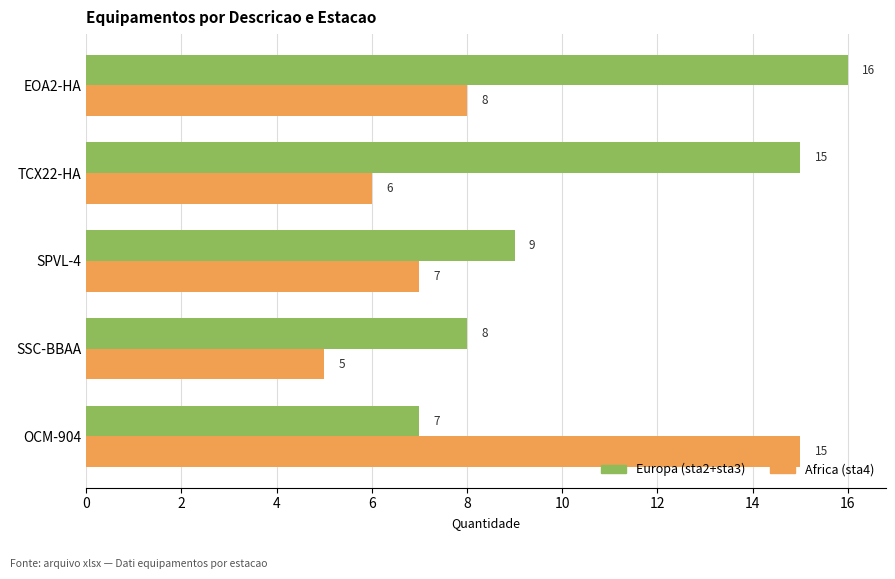

What is the difference between the highest and lowest values at OCM-904?

8